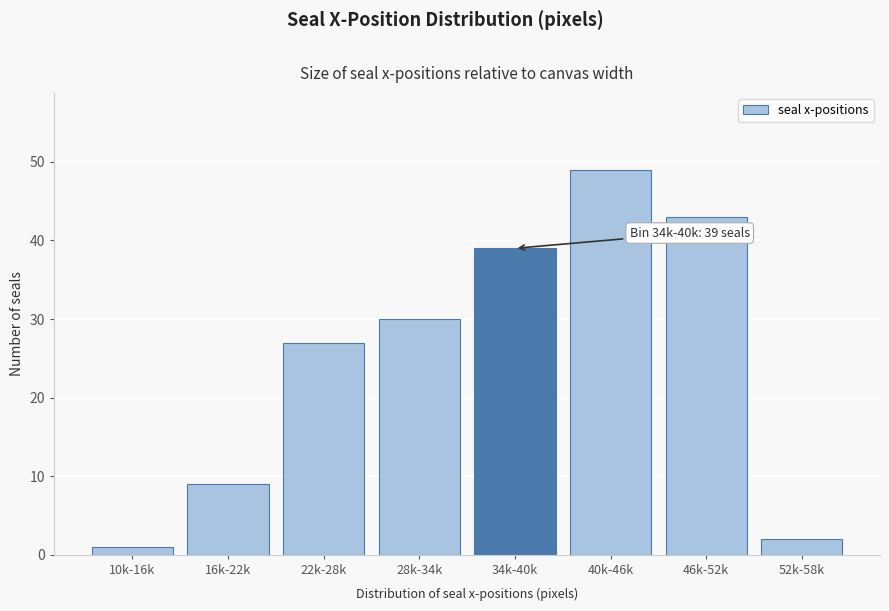

Reading right to left, list all the values displayed in this chart.

52k-58k=2	46k-52k=43	40k-46k=49	34k-40k=39	28k-34k=30	22k-28k=27	16k-22k=9	10k-16k=1